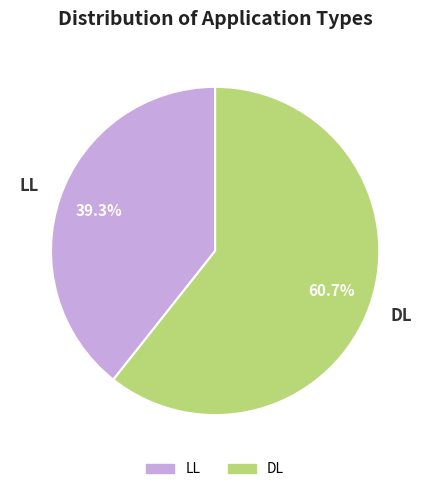

How many slices are in this pie chart?

2